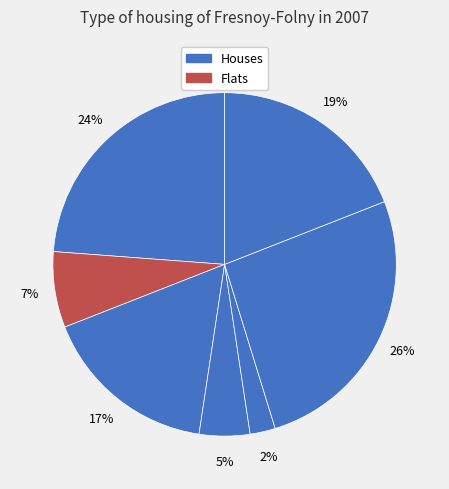

Is there any slice that represents more than half of the pie?

No